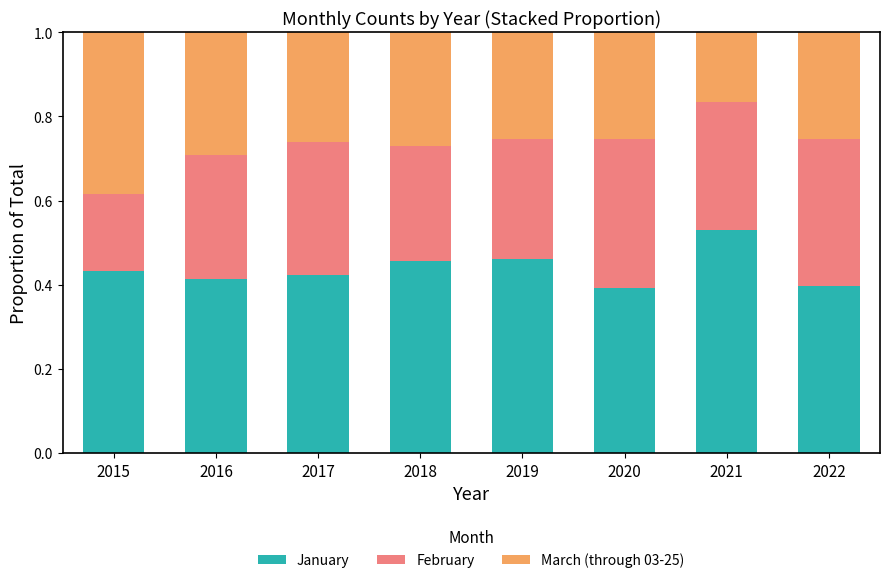

What is the sum of the January values at 2020 and 2016?

0.8